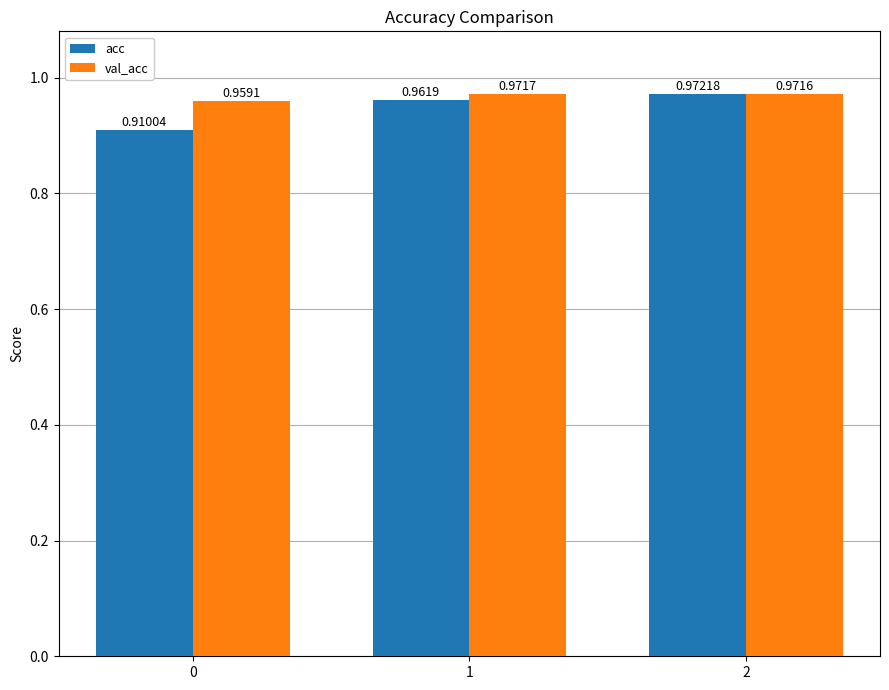

How many bars are there in total?

6